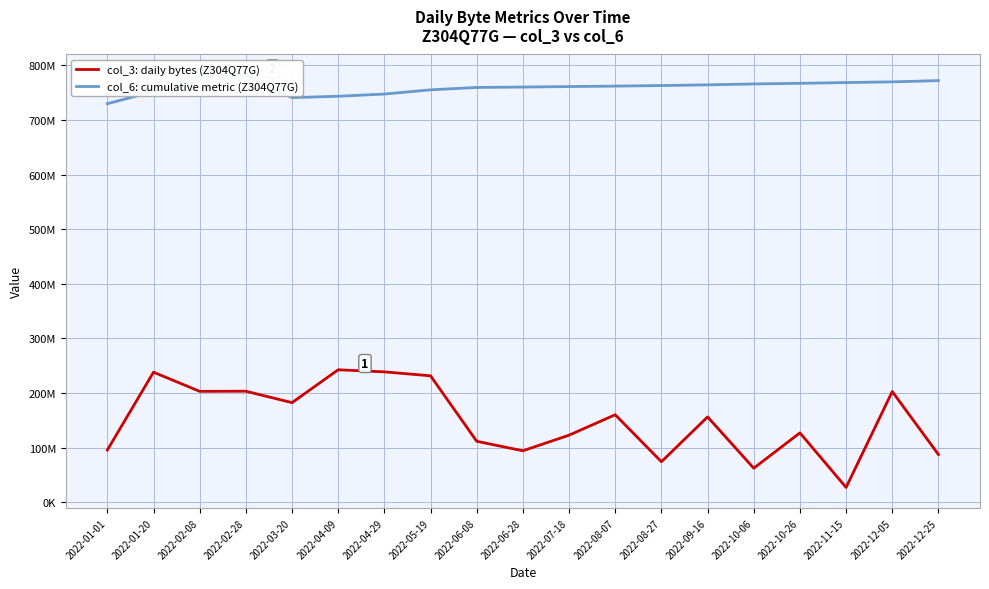

Reading left to right, transcribe all the data shown in this chart.

col_3: daily bytes (Z304Q77G): 2022-01-01=95549168	2022-01-20=238258896	2022-02-08=203112800	2022-02-28=203353488	2022-03-20=182445264	2022-04-09=242657528	2022-04-29=238805952	2022-05-19=231579480	2022-06-08=111650800	2022-06-28=94255360	2022-07-18=122839904	2022-08-07=160284456	2022-08-27=74152440	2022-09-16=156305544	2022-10-06=62347464	2022-10-26=127112432	2022-11-15=27156368	2022-12-05=202759000	2022-12-25=87353080
col_6: cumulative metric (Z304Q77G): 2022-01-01=730008154	2022-01-20=752301313	2022-02-08=781104428	2022-02-28=782403248	2022-03-20=741175820	2022-04-09=743665277	2022-04-29=747704904	2022-05-19=755426582	2022-06-08=759783558	2022-06-28=760493503	2022-07-18=761412578	2022-08-07=762269923	2022-08-27=763244421	2022-09-16=764570648	2022-10-06=766195006	2022-10-26=767384934	2022-11-15=768735435	2022-12-05=769999674	2022-12-25=772314843